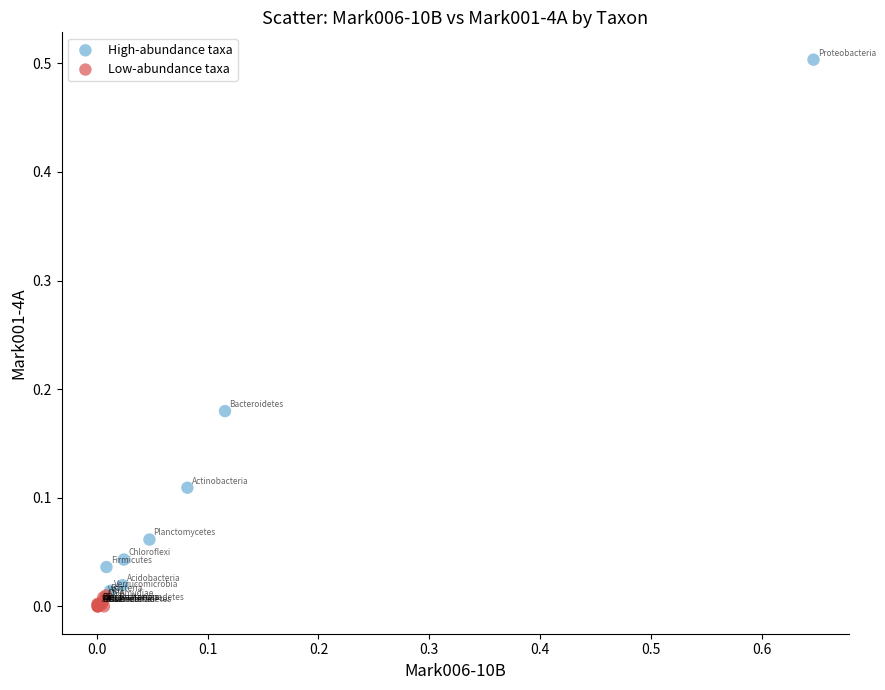

Which series has the widest spread of Y values?

High-abundance taxa